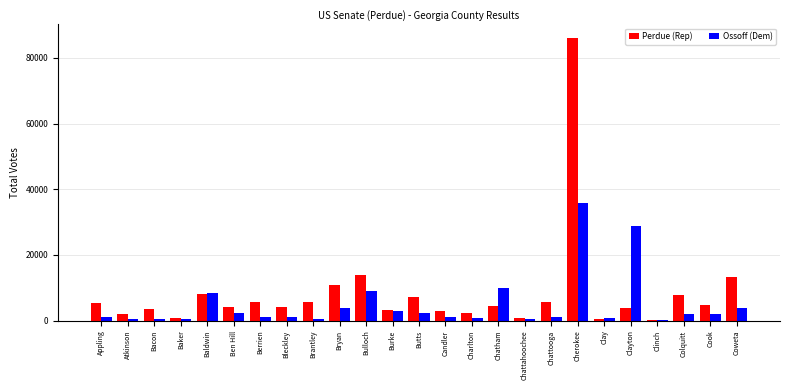

What is the total value across all series at Ben Hill?

6360